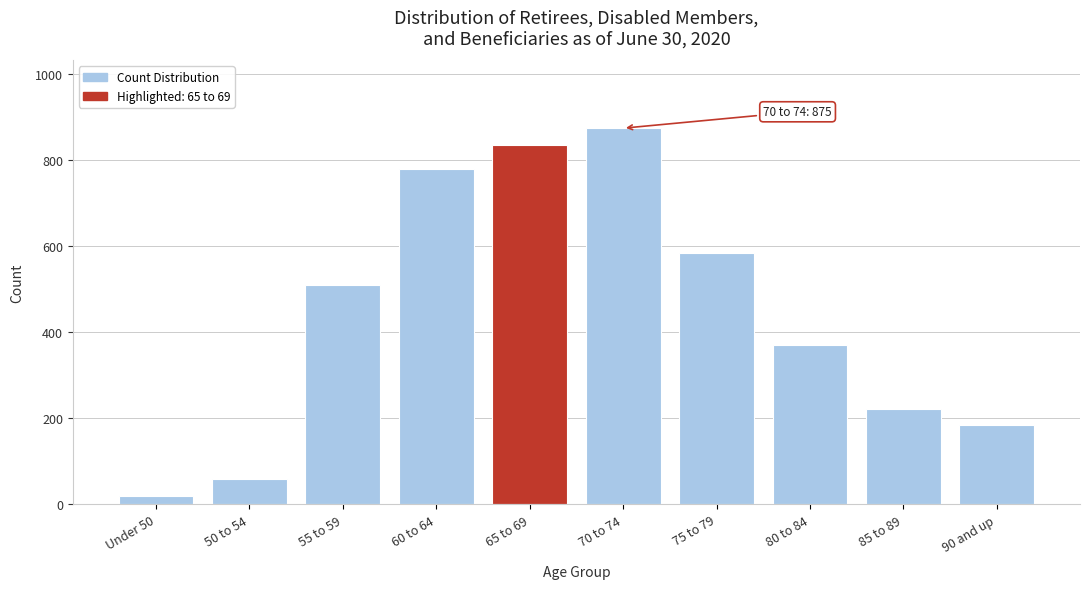

Reading right to left, extract all data points from this chart.

90 and up=184	85 to 89=223	80 to 84=370	75 to 79=584	70 to 74=875	65 to 69=836	60 to 64=779	55 to 59=511	50 to 54=60	Under 50=19